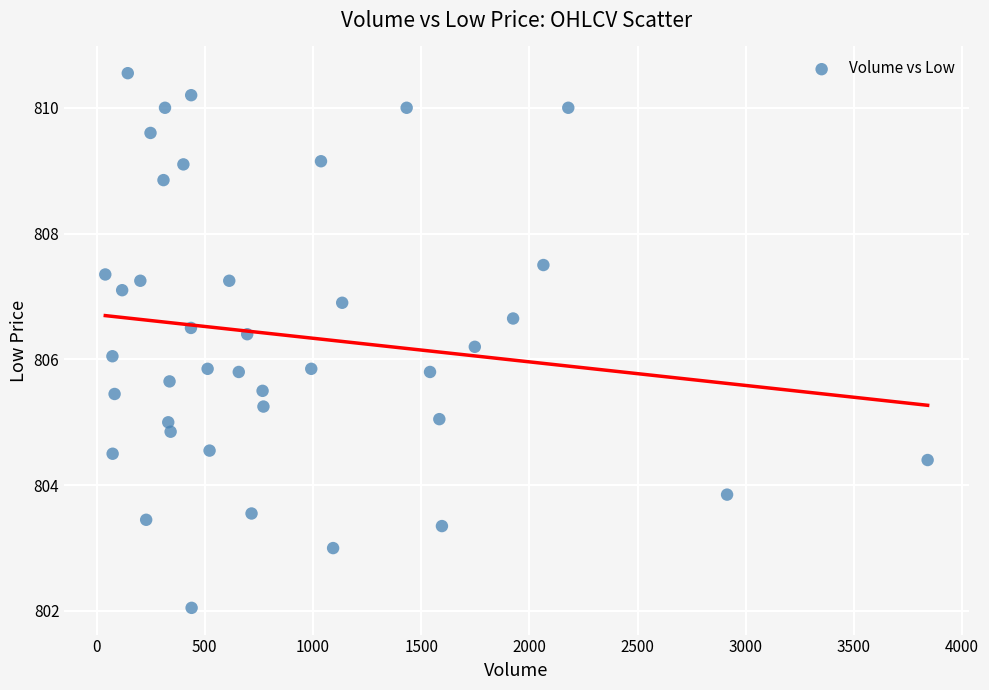

What is the range of Y values (max minus min)?

8.5